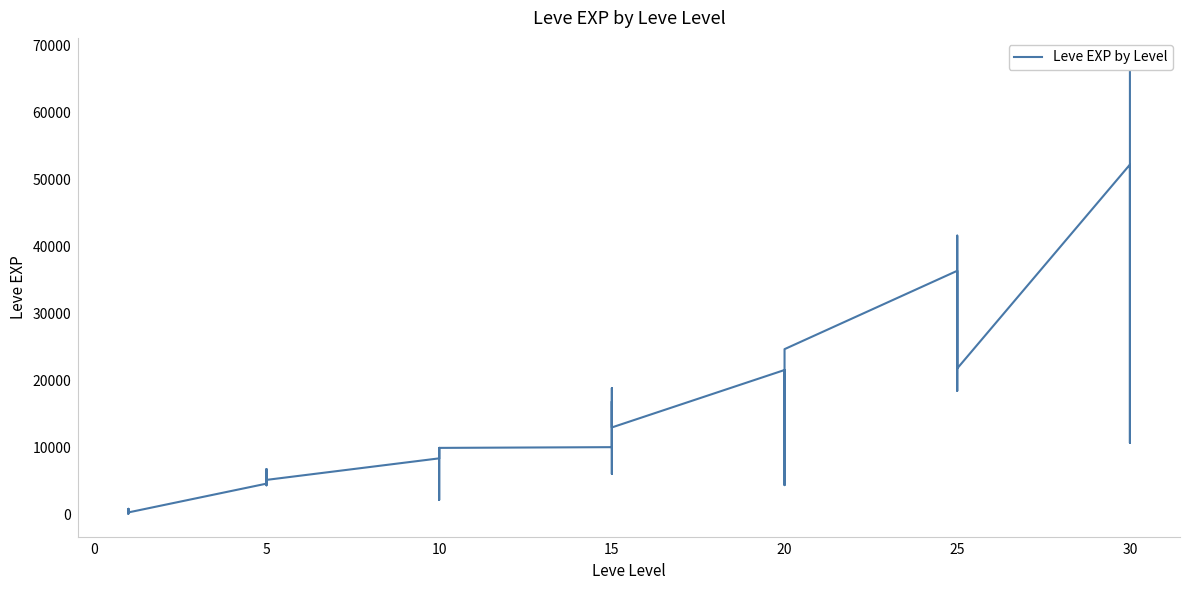

What is the minimum value shown in the chart?

160